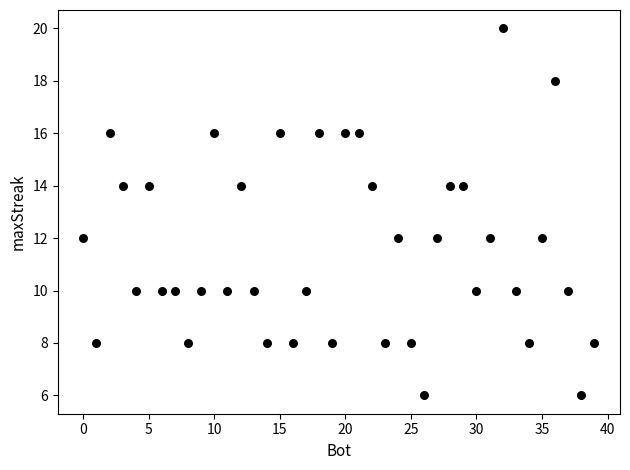

What is the range of Y values (max minus min)?

14